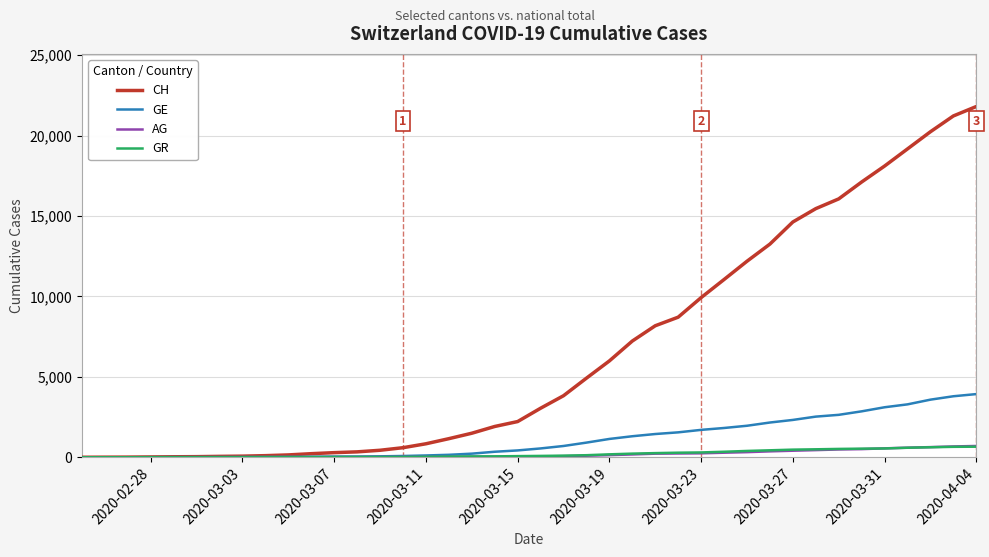

Which series has the largest total across all categories?

CH